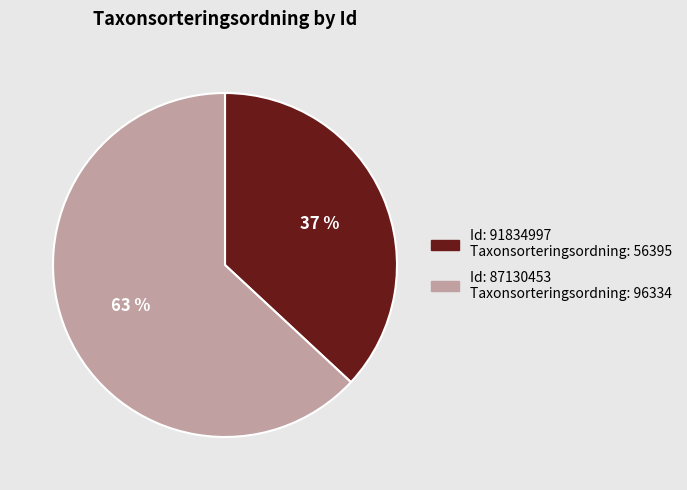

To the nearest percent, what is the average slice percentage?

50%